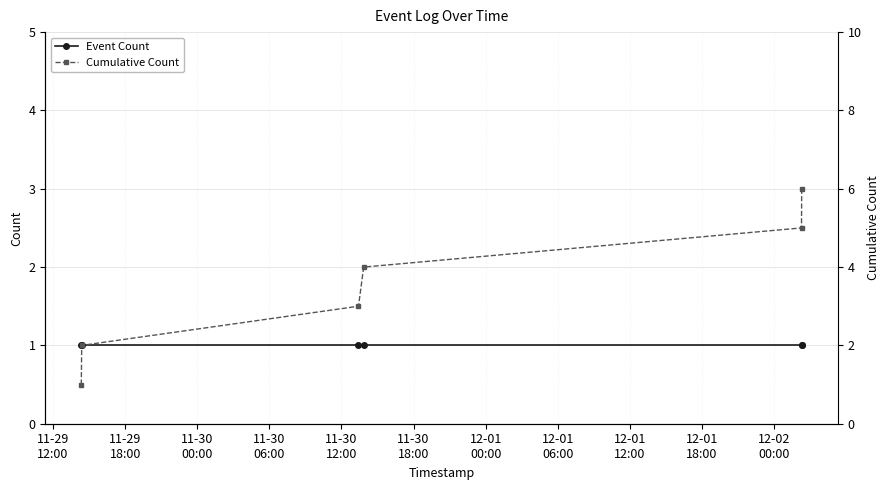

Does the chart display data point markers on the line(s)?

Yes